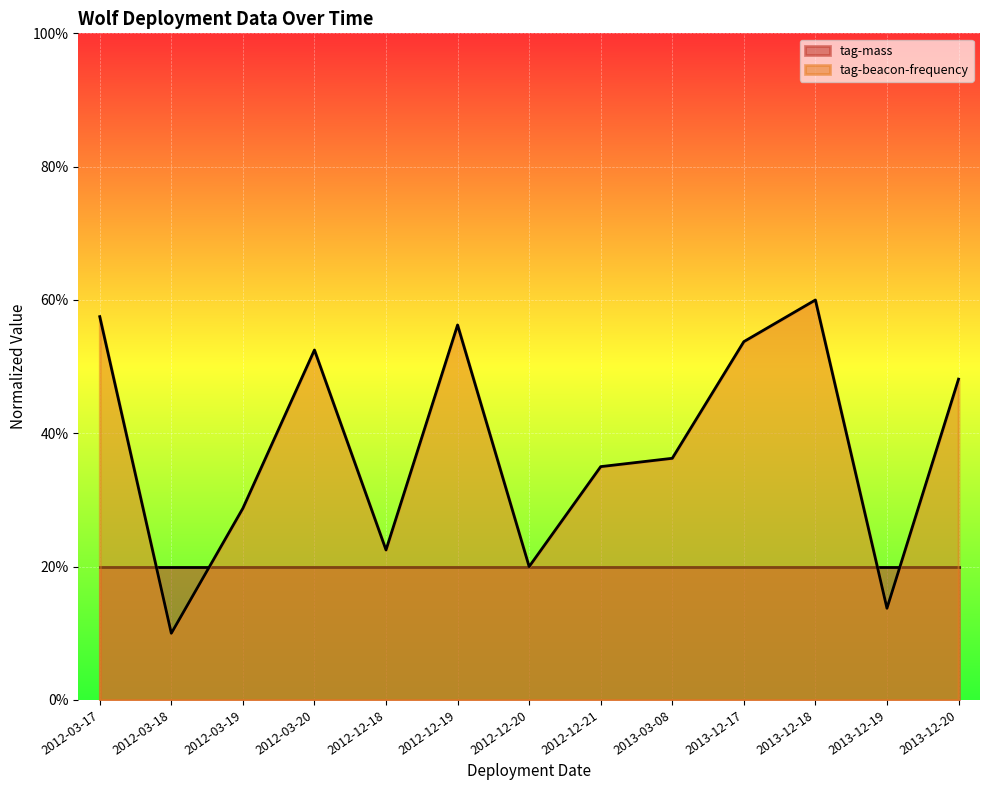

What is the value of the 10th point from the left?

0.5